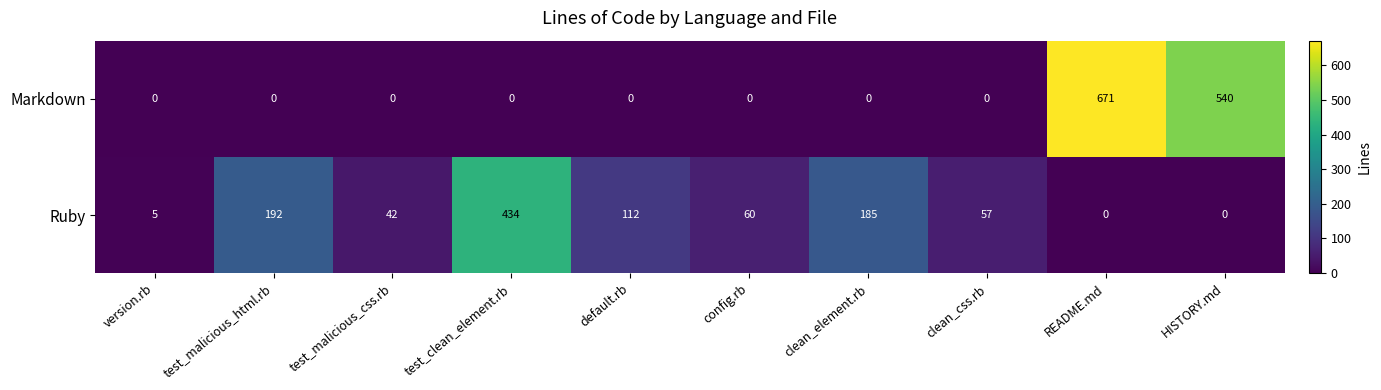

Which series has the largest total across all categories?

Markdown